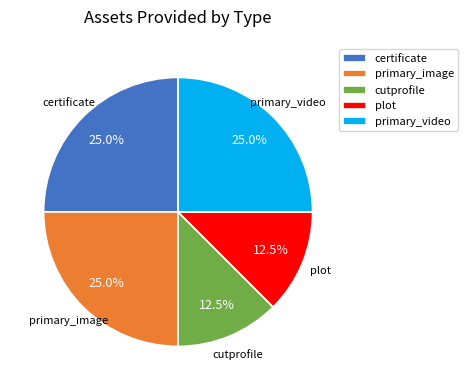

Which has a higher value, primary_video or cutprofile?

primary_video